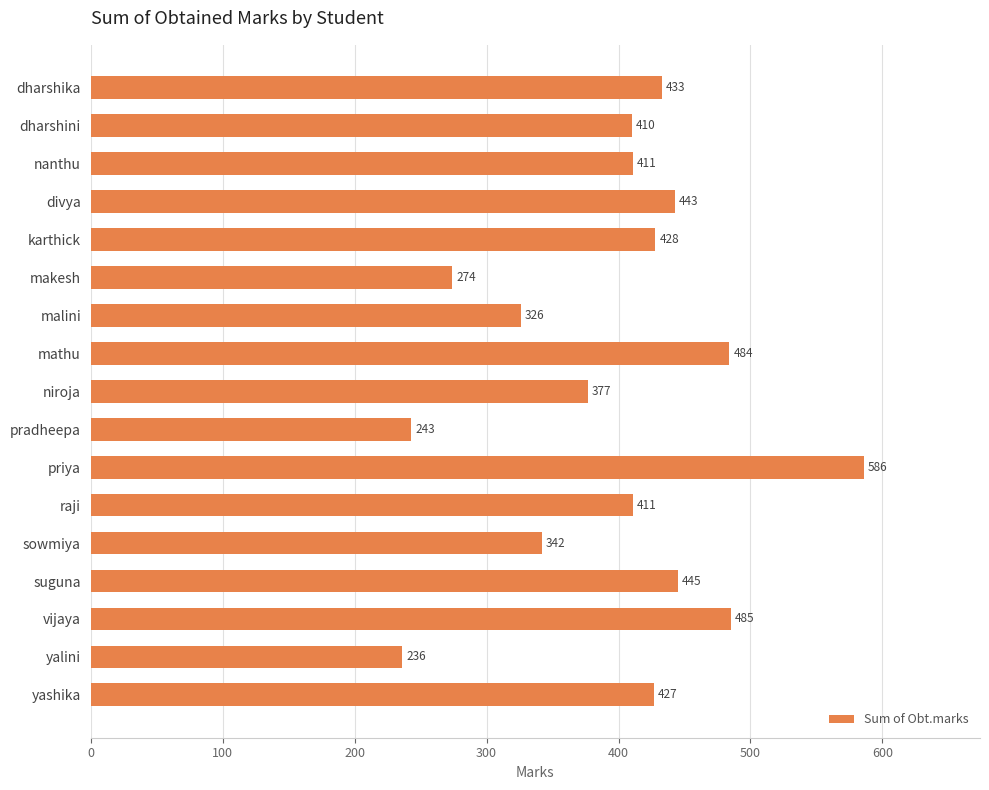

What is the change in value from makesh to raji?

+137